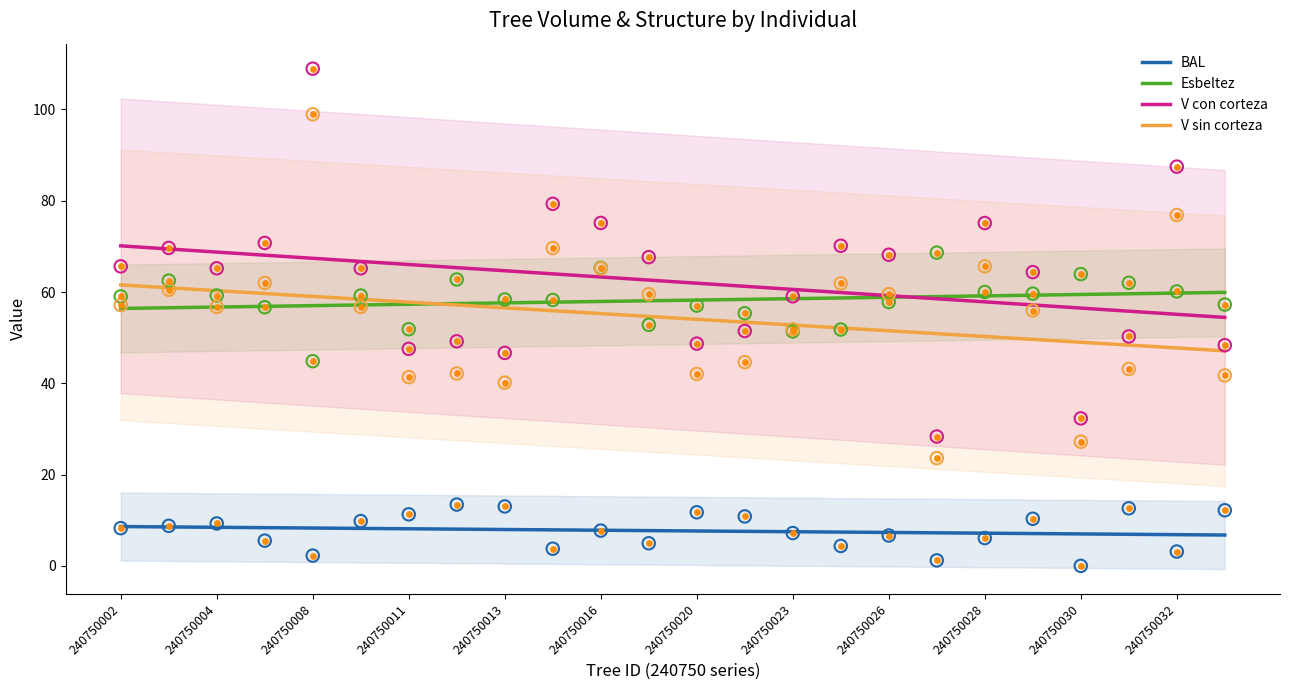

At how many categories does at least one series exceed 11?

24